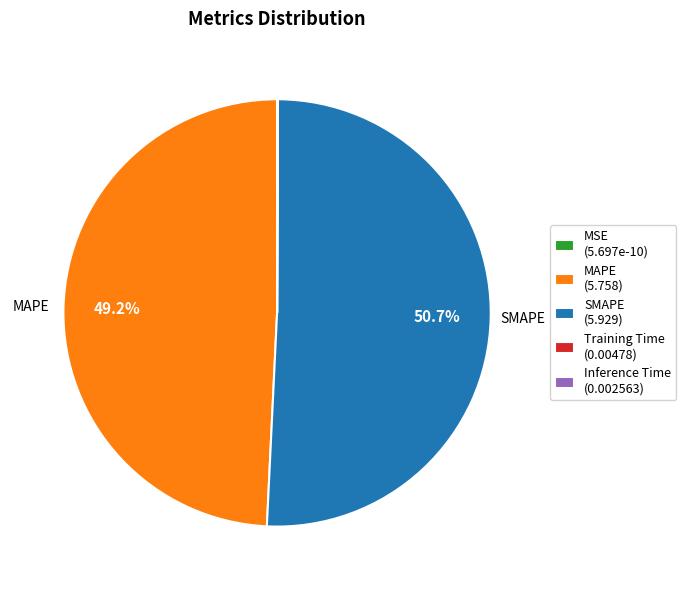

Is the sum of MAPE (5.758) and SMAPE (5.929) greater than half?

Yes